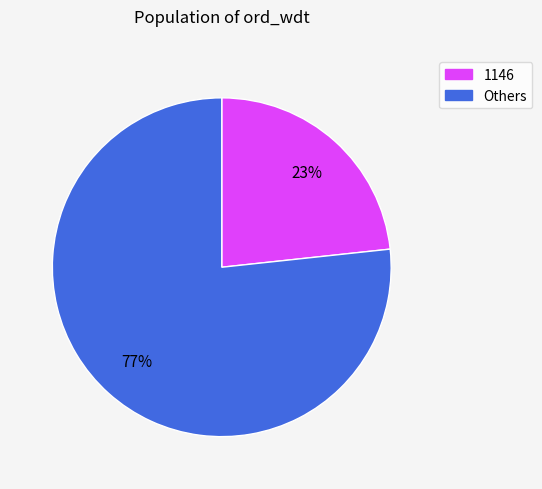

How many slices are in this pie chart?

2